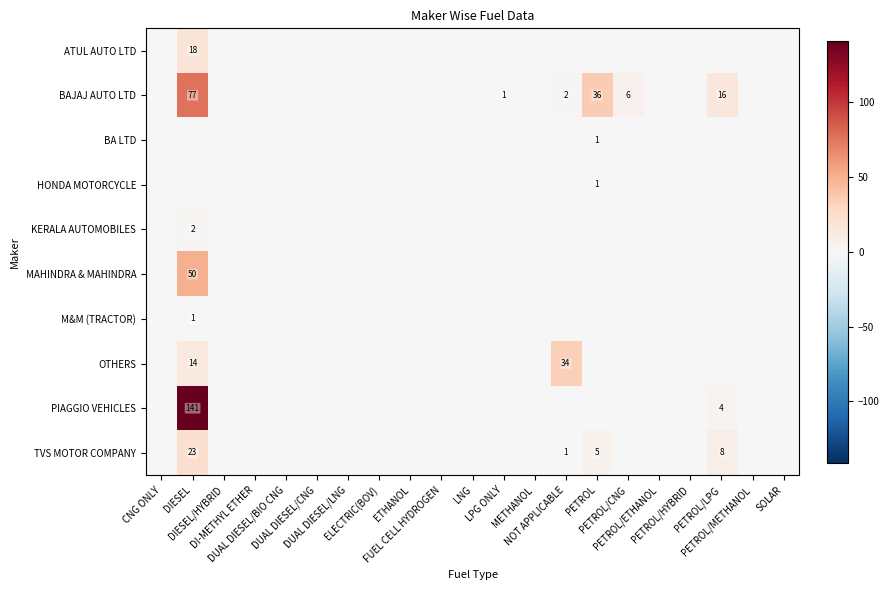

Where is BAJAJ AUTO LTD nearest to the value 38?

PETROL